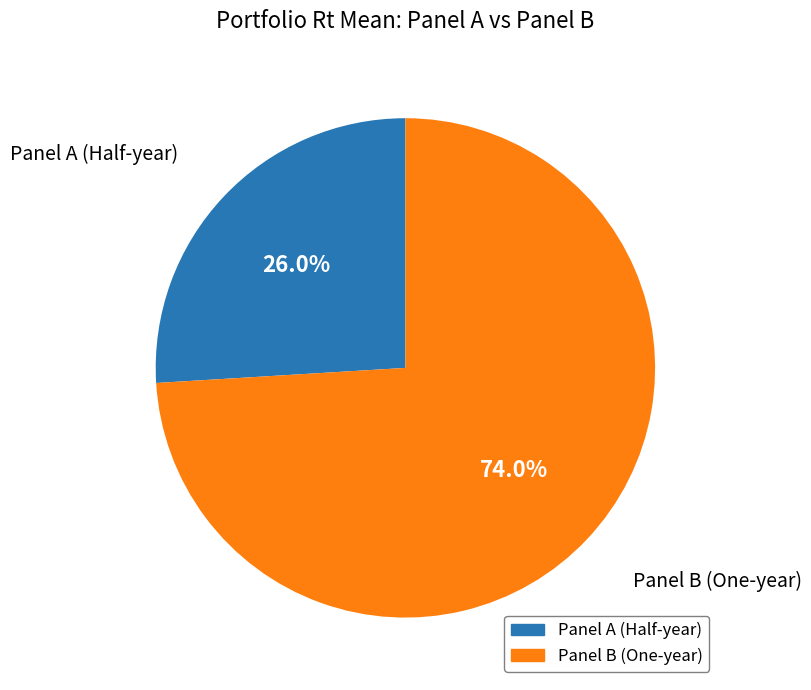

Is there a majority slice in this chart?

Yes